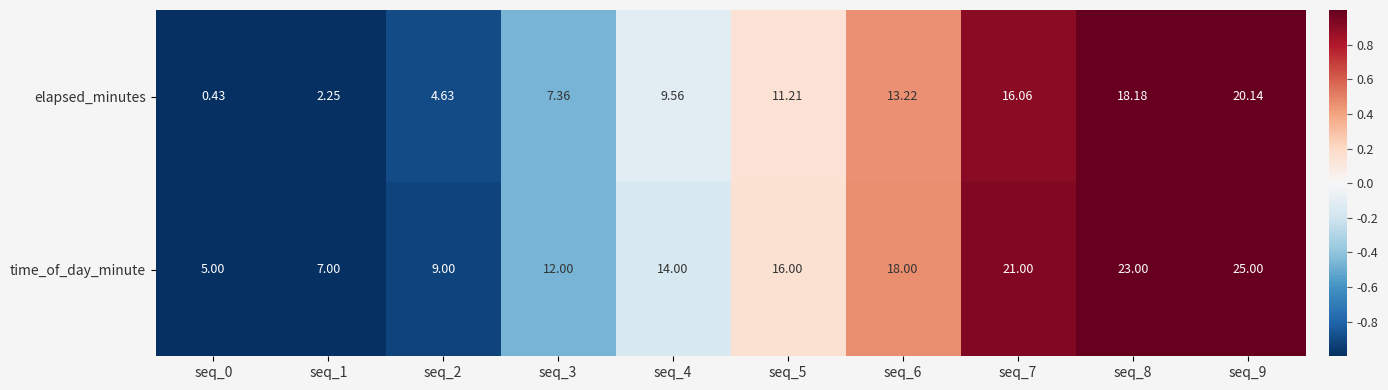

Rank the series by their average value, from highest to lowest.

time_of_day_minute, elapsed_minutes